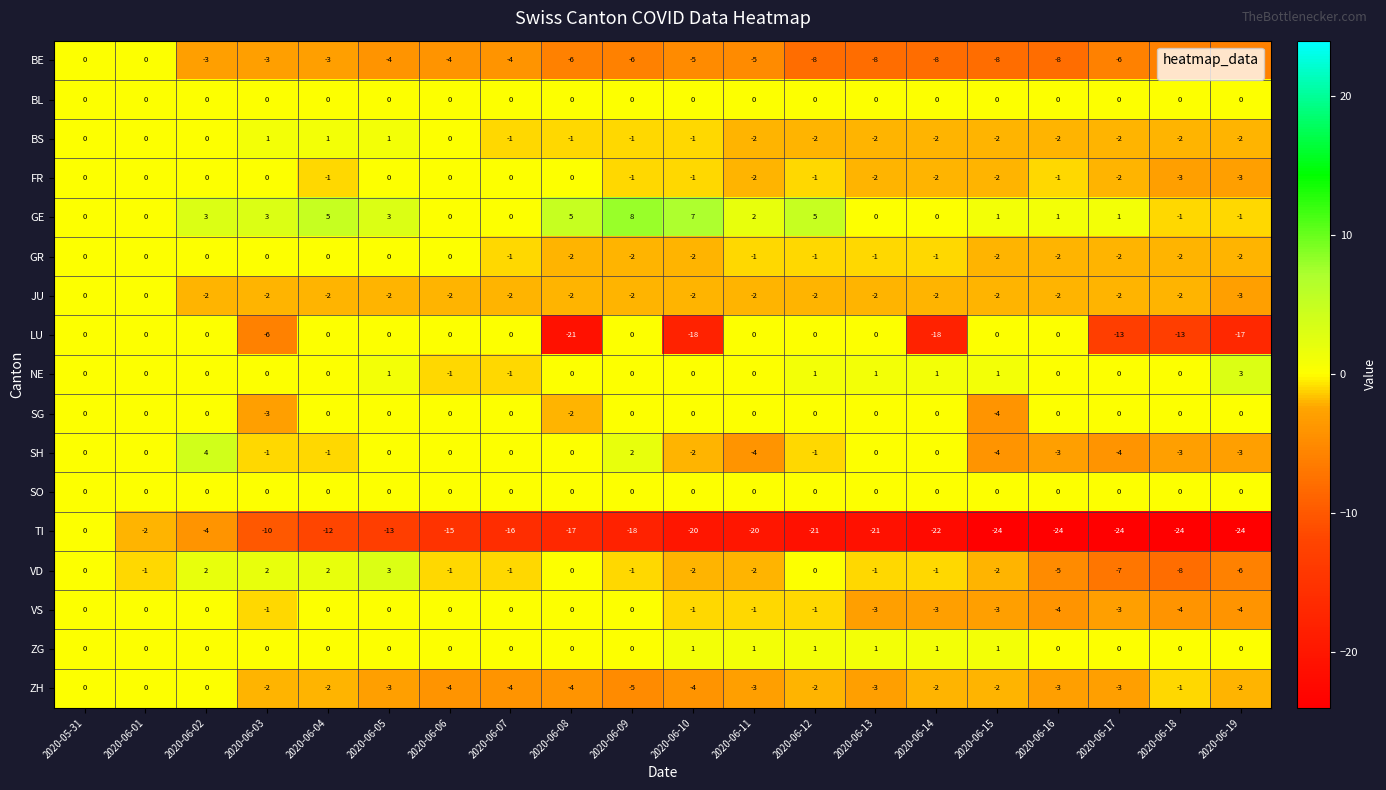

Which series changed the most between 2020-06-04 and 2020-06-17?

LU